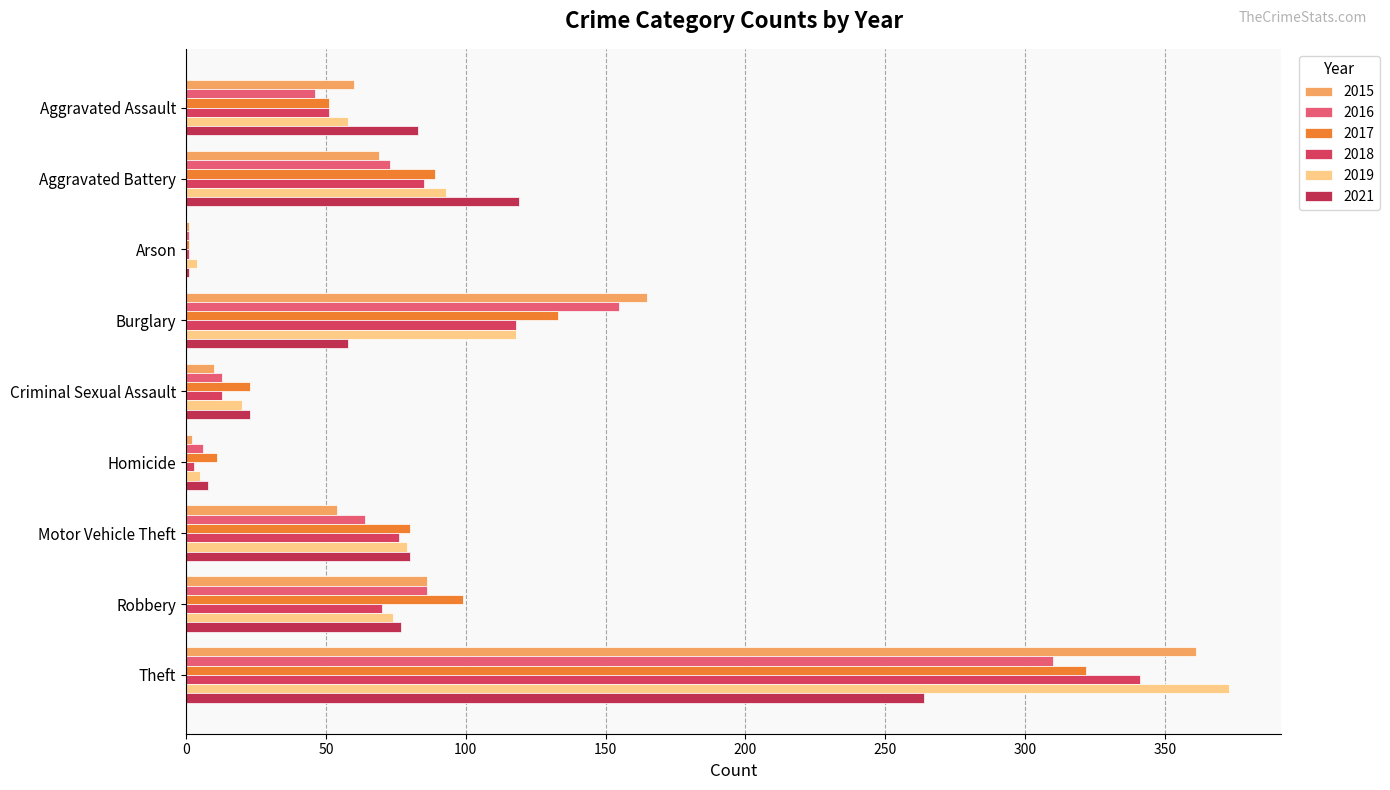

Where does the 2015 series first go above 60?

Aggravated Battery